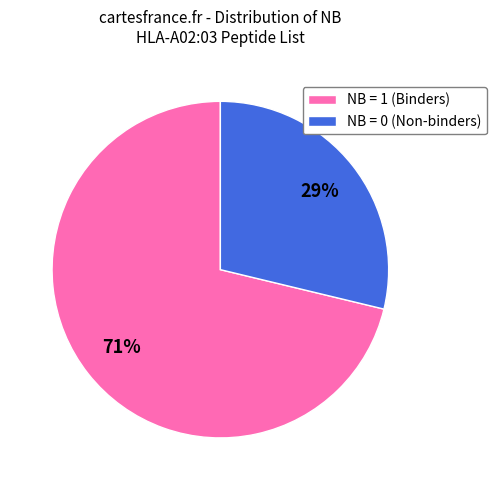

To the nearest percent, what portion does NB = 1 (Binders) represent?

71%